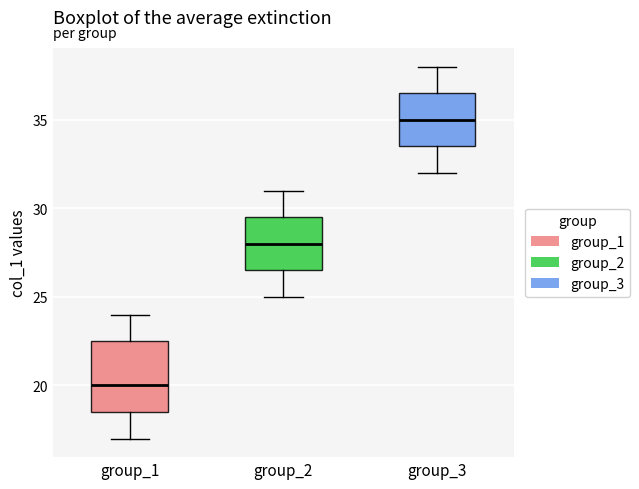

Where is the upper edge of the box for group_3 on the y-axis? The values are not printed on the chart, so give them approximately, as read against the axis.

36.5